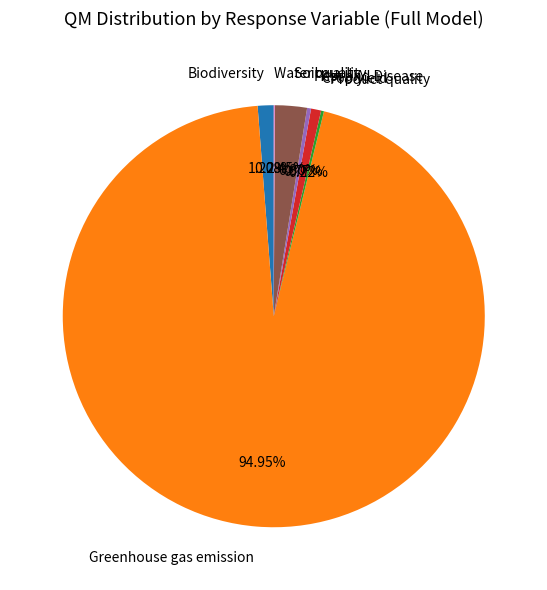

Which category has the biggest portion of the pie?

Greenhouse gas emission